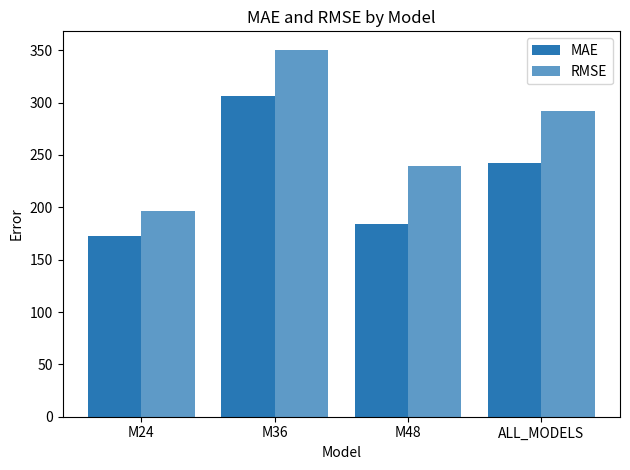

At which category is the sum across all series the highest?

M36